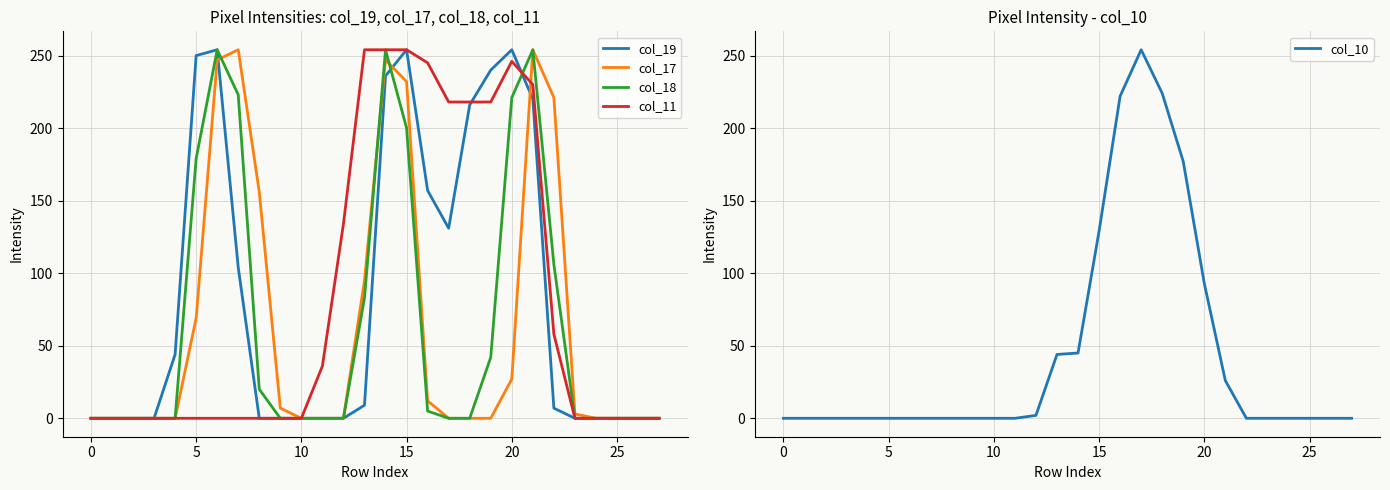

What is the approximate value of col_10 at 15, to the nearest 50?

150